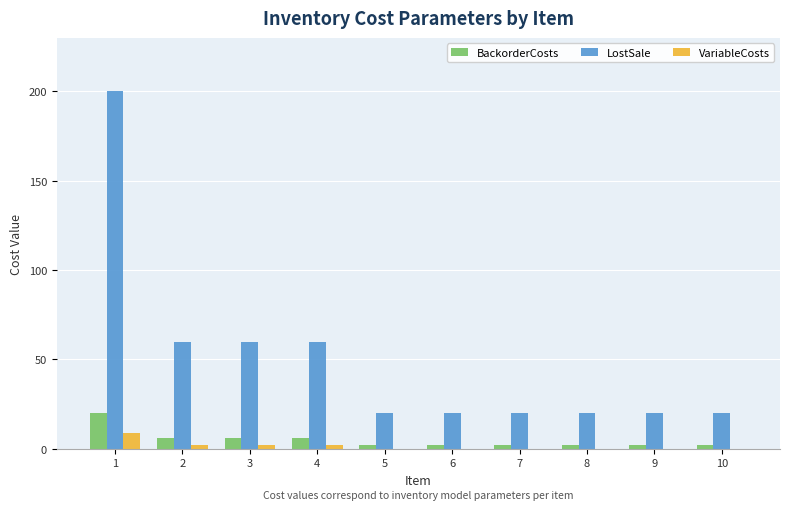

Reading left to right, extract all data points from this chart.

BackorderCosts: 1=20	2=6	3=6	4=6	5=2	6=2	7=2	8=2	9=2	10=2
LostSale: 1=200	2=60	3=60	4=60	5=20	6=20	7=20	8=20	9=20	10=20
VariableCosts: 1=9	2=2	3=2	4=2	5=0	6=0	7=0	8=0	9=0	10=0